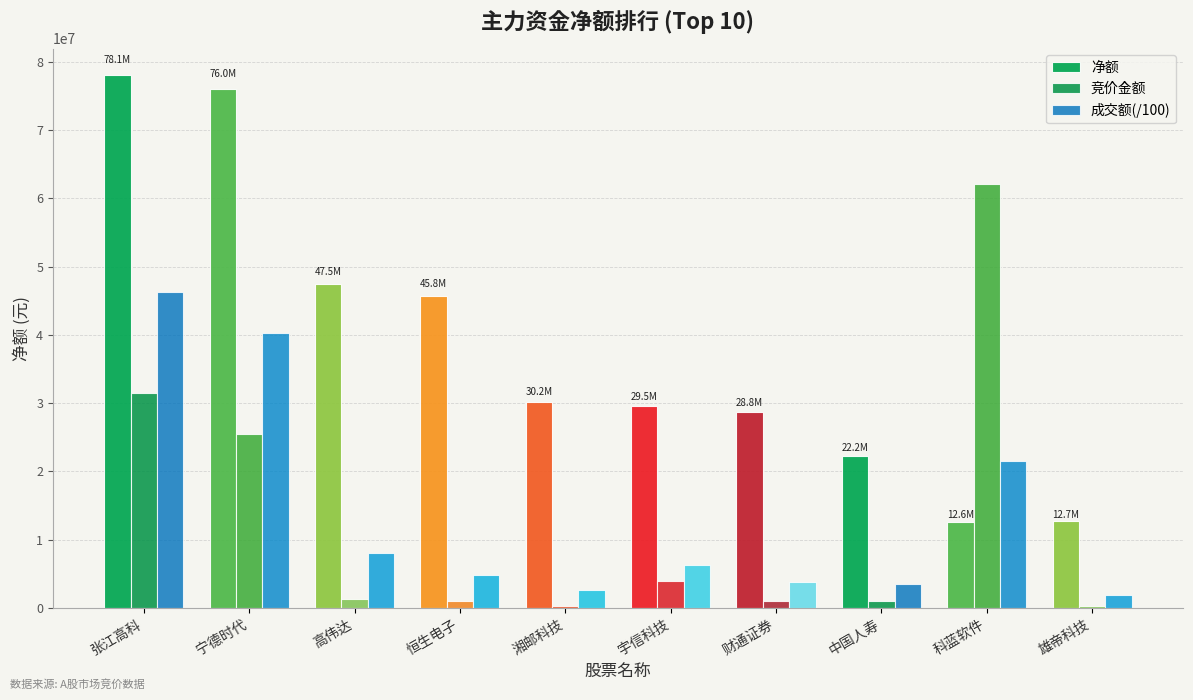

How many data points in 成交额(/100) are above 6240435?

5